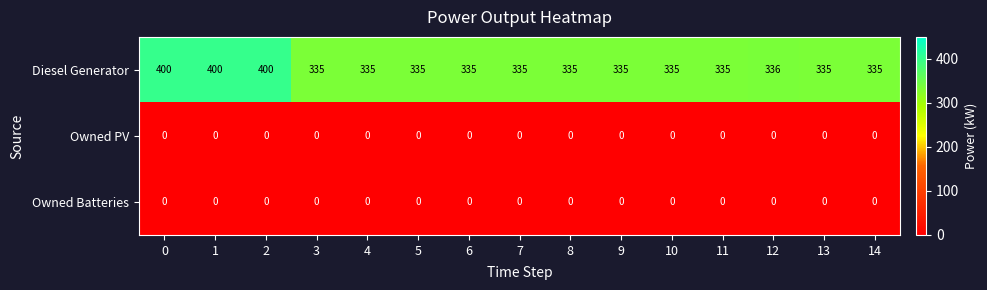

What is the spread (max minus min) of values at 0?

400